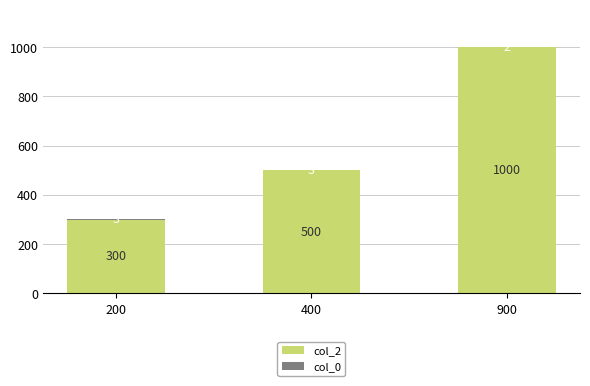

Are the bars horizontal?

No